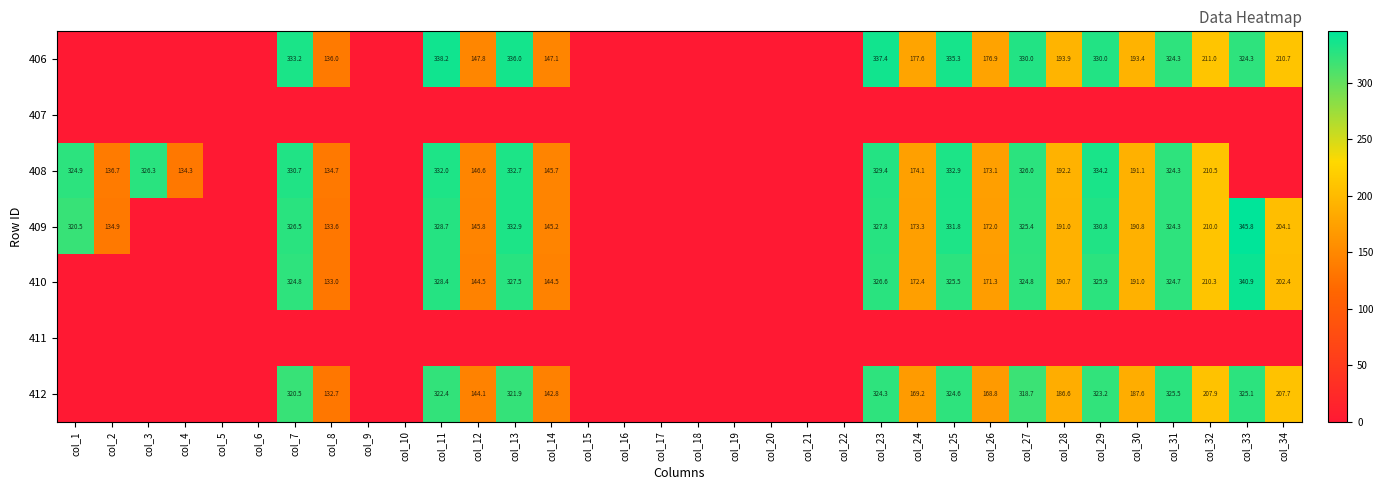

Which category has the lowest value across all series?

col_1